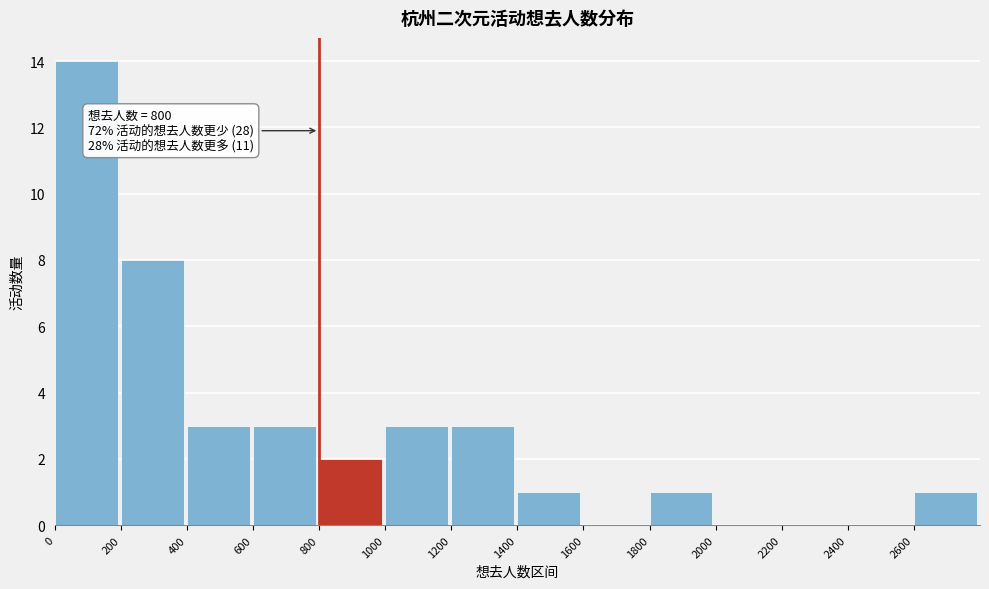

Which range on the x-axis has the tallest bar?

0 to 200